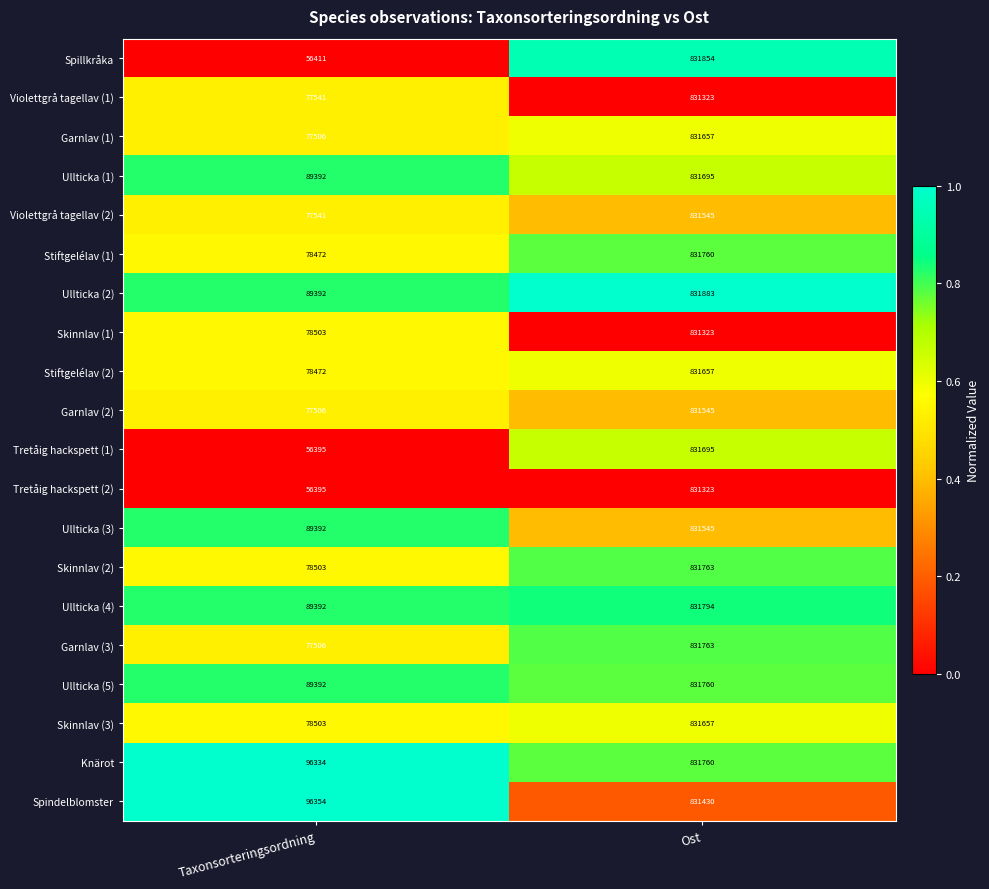

What is the greatest value displayed?

831883